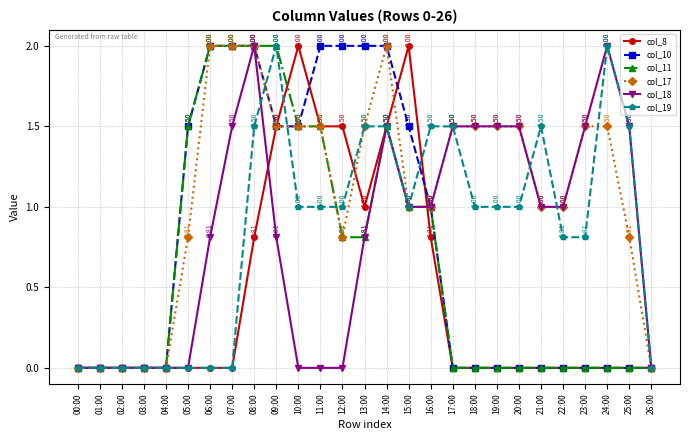

What is the total value across all series at 06:00?

6.8